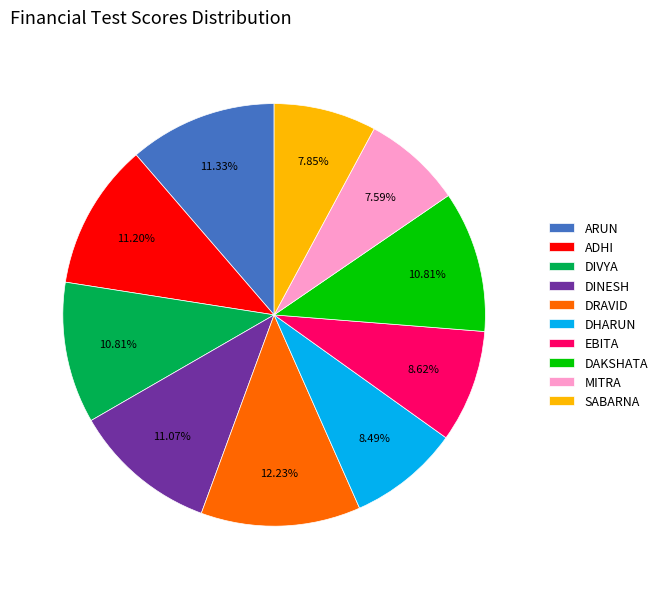

To the nearest percent, what percentage of the pie is SABARNA?

8%